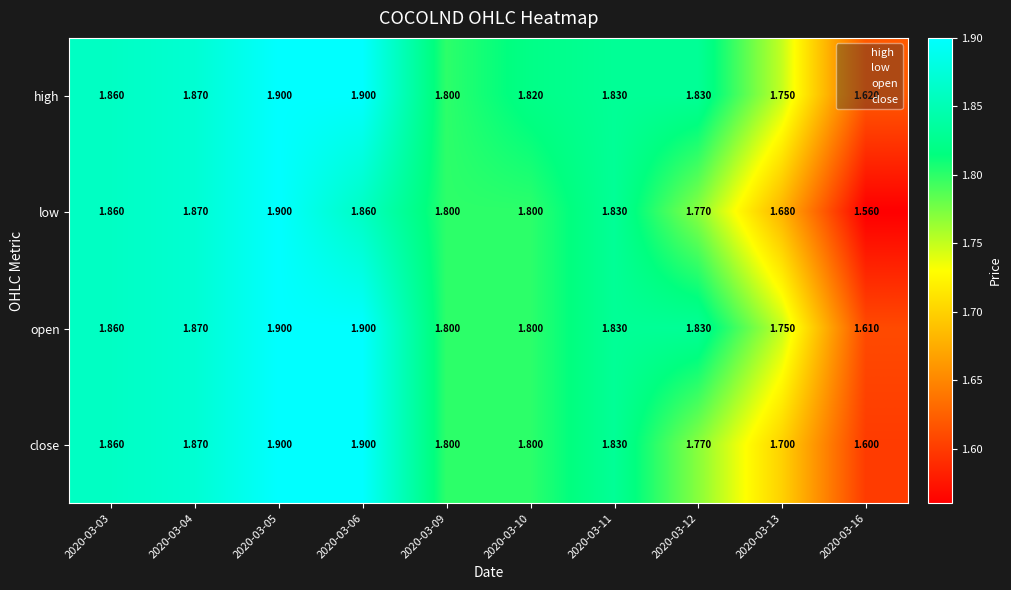

How many distinct data groups are displayed?

4